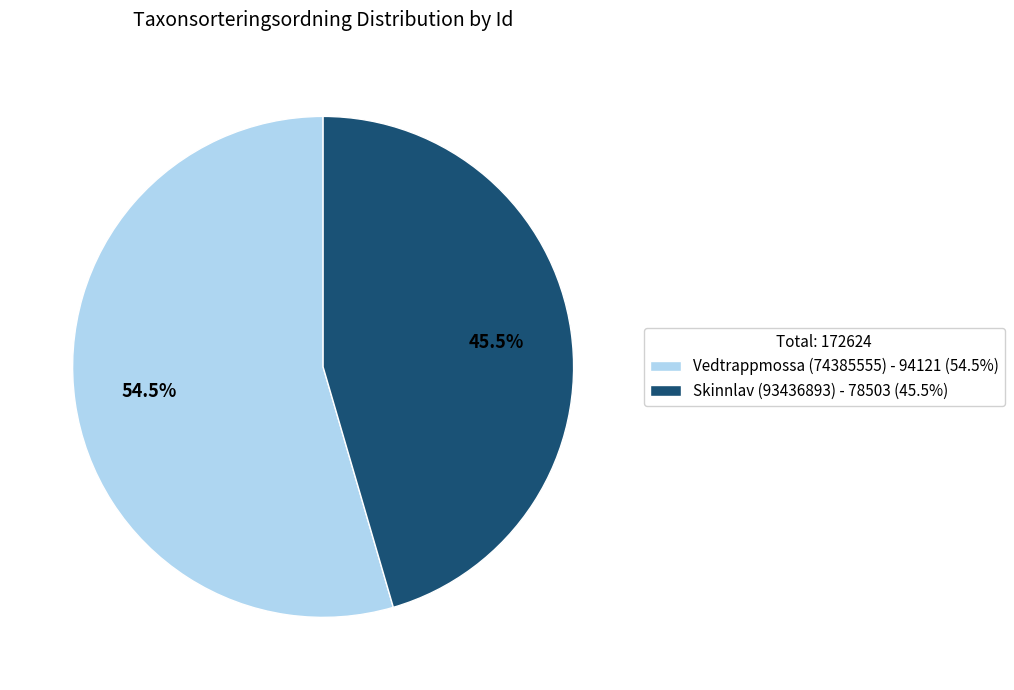

Approximately how many times larger is the value at Vedtrappmossa (74385555) - 94121 (54.5%) compared to Skinnlav (93436893) - 78503 (45.5%)?

1.2